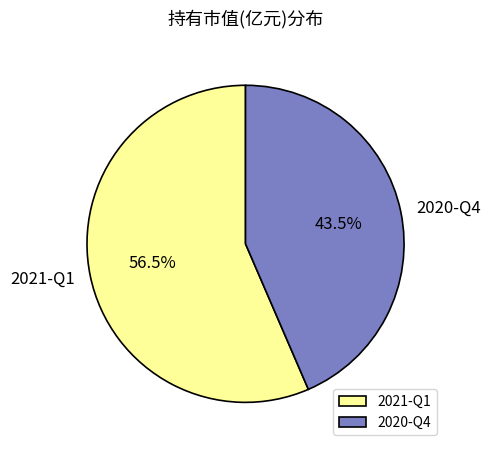

To the nearest percent, what is the combined percentage of 2020-Q4 and 2021-Q1?

100%